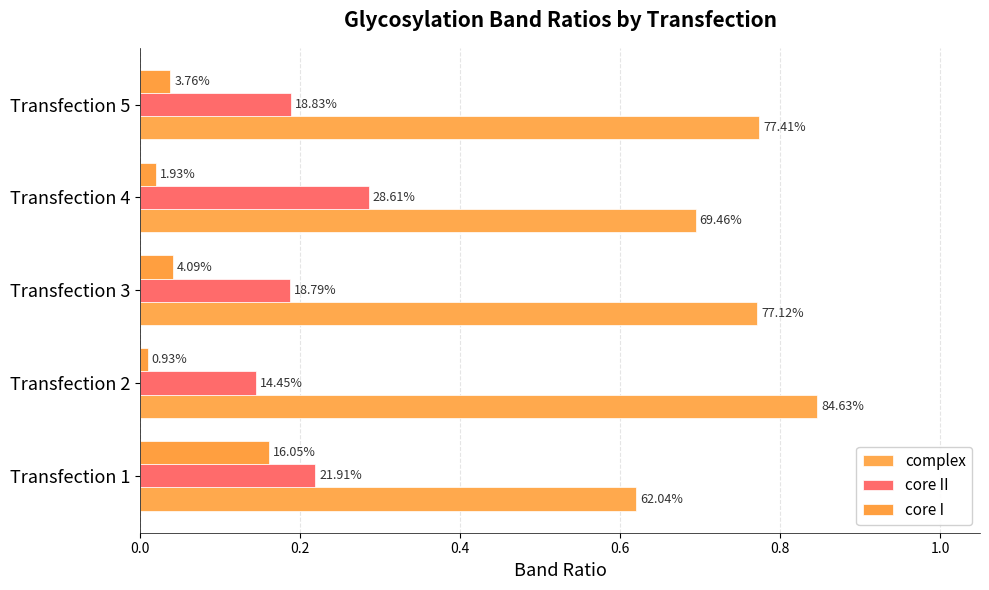

Which series has the largest total across all categories?

complex